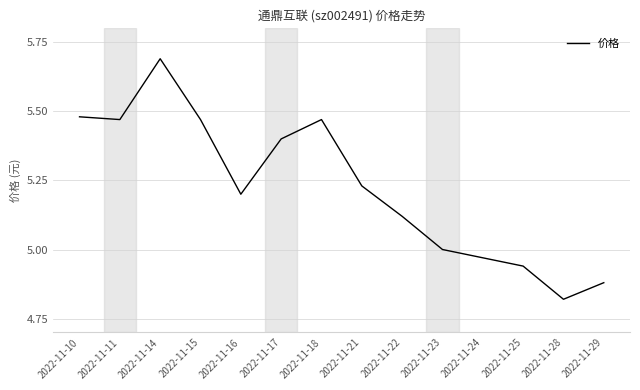

What value does the data have at 2022-11-17?

5.4